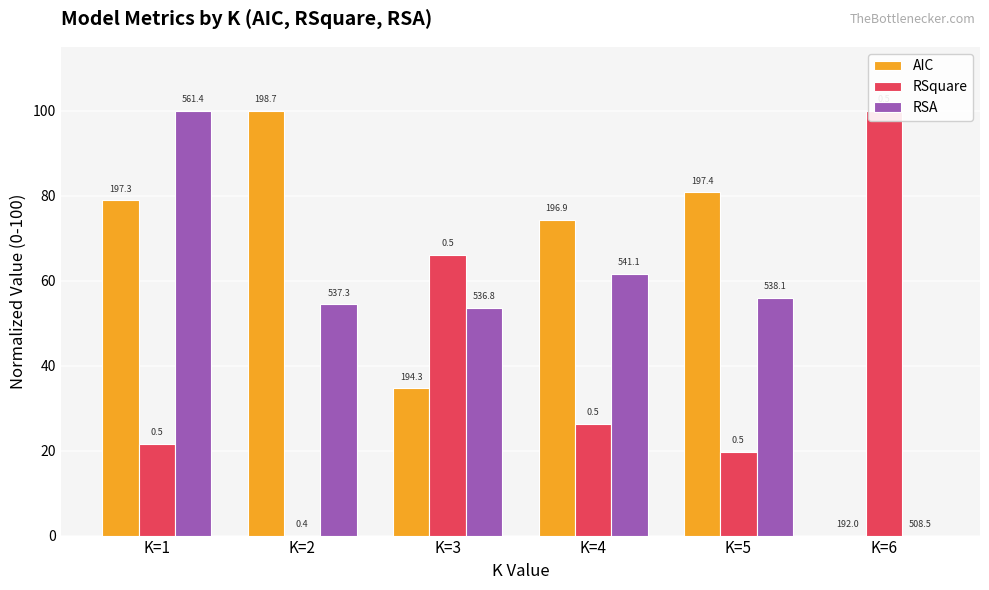

What is the approximate value of AIC at K=5?

80.8